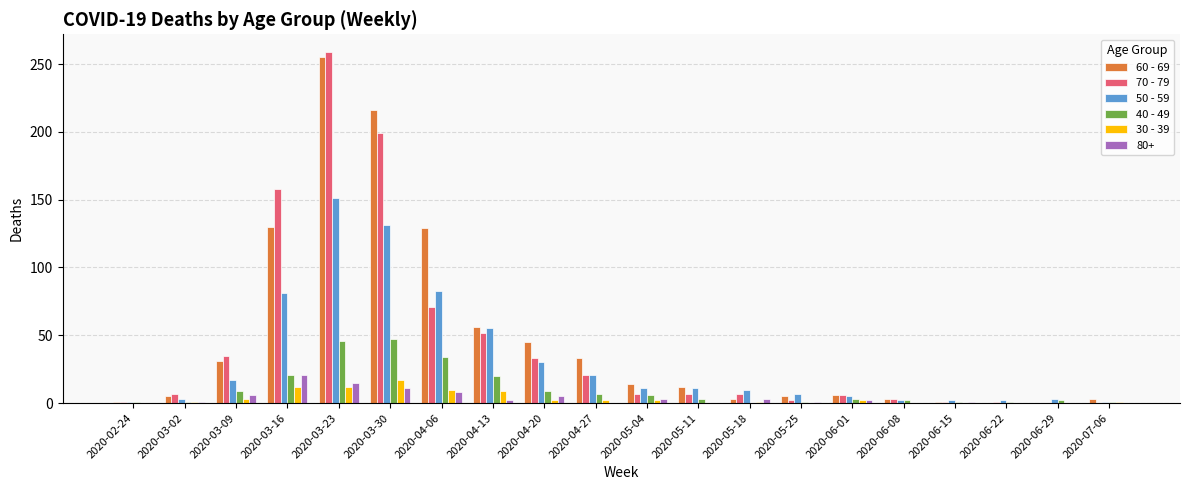

Count the number of categories in the chart.

20